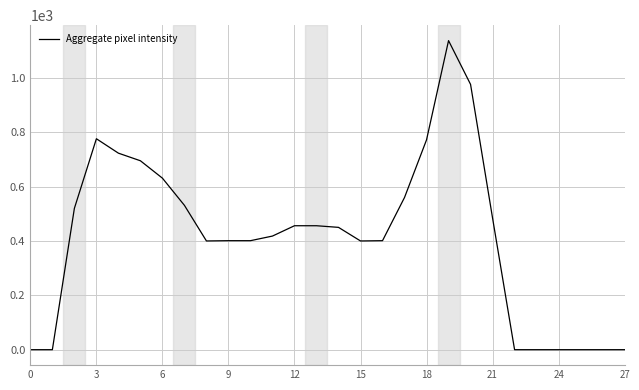

What is the difference between the maximum and minimum values?

1137